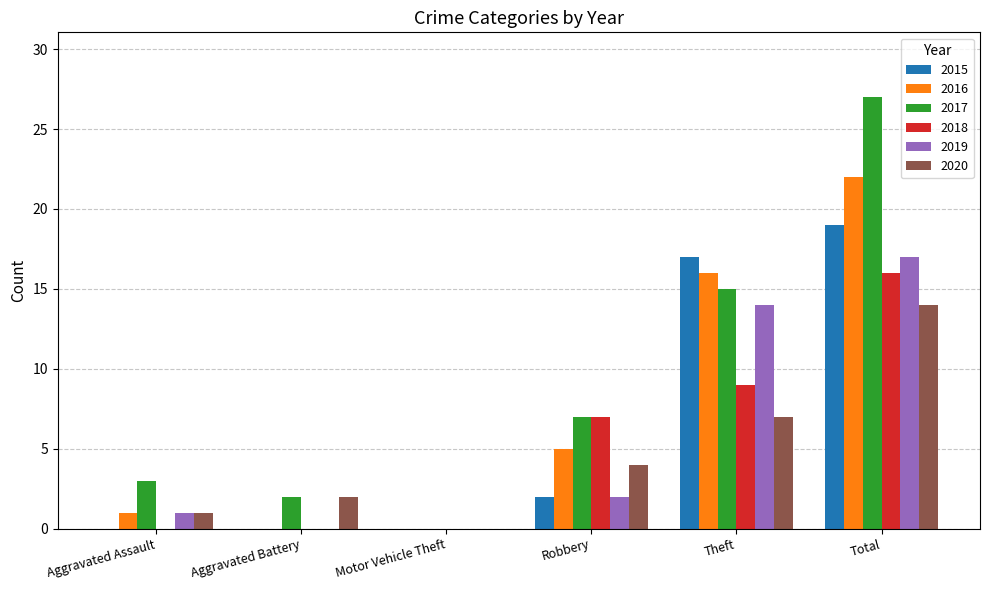

Which series changed the most between Theft and Total?

2017